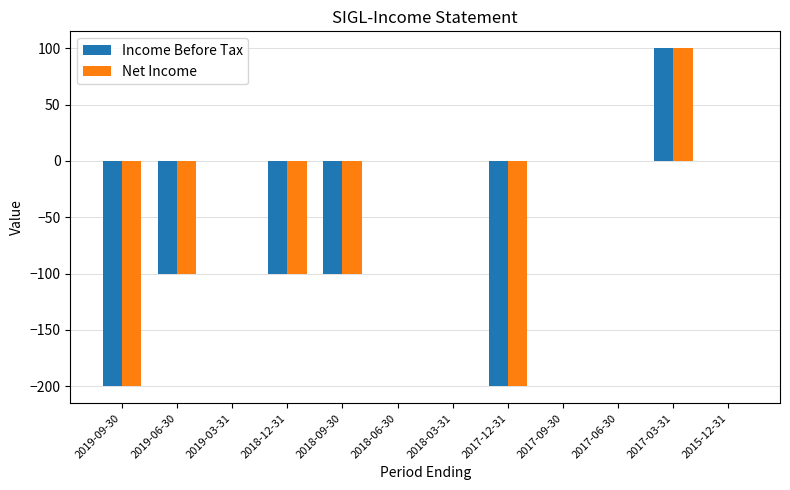

At which category is the sum across all series the highest?

2017-03-31